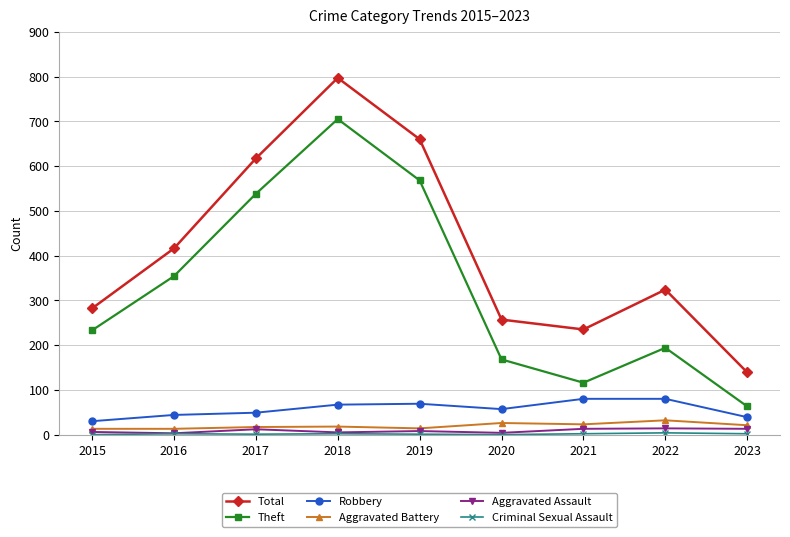

Where is Robbery nearest to the value 55?

2020